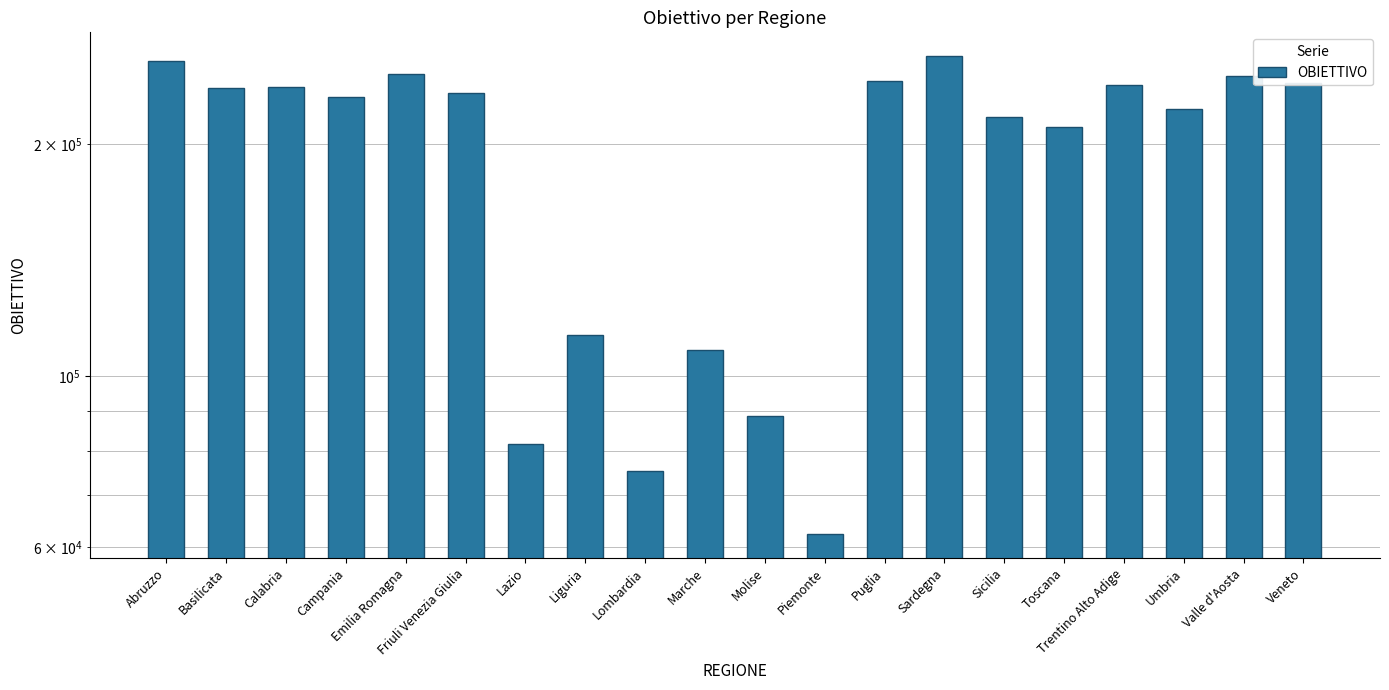

What value does the data have at Lombardia?

75331.6